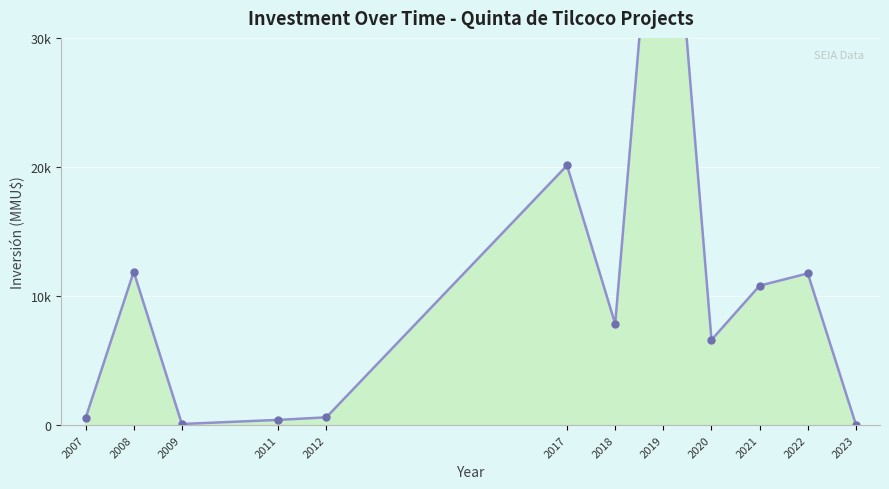

The chart shows a value of 47 at 2023. True or false?

False